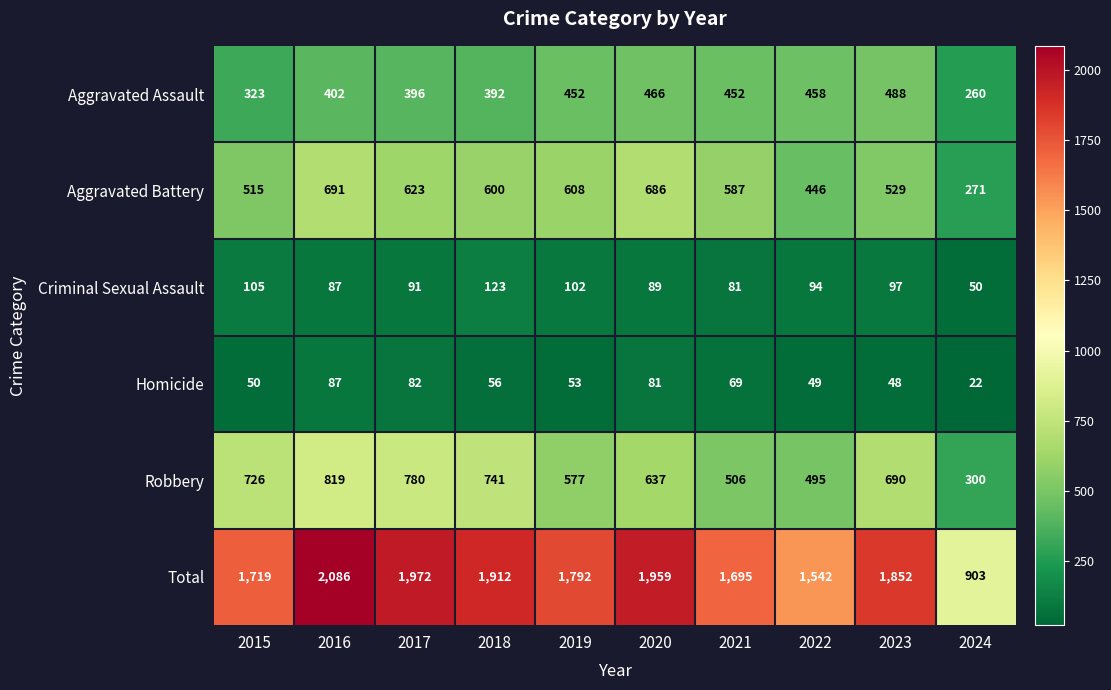

True or false: Criminal Sexual Assault has a value of 102 at 2019.

True